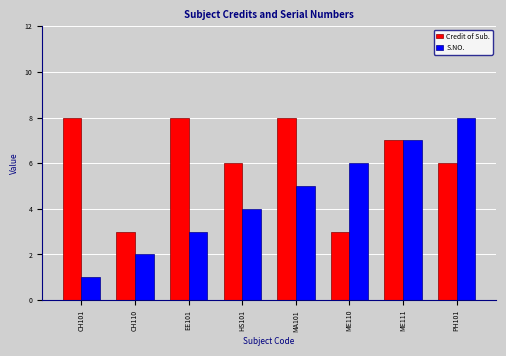

Which series changed the most between CH101 and PH101?

S.NO.